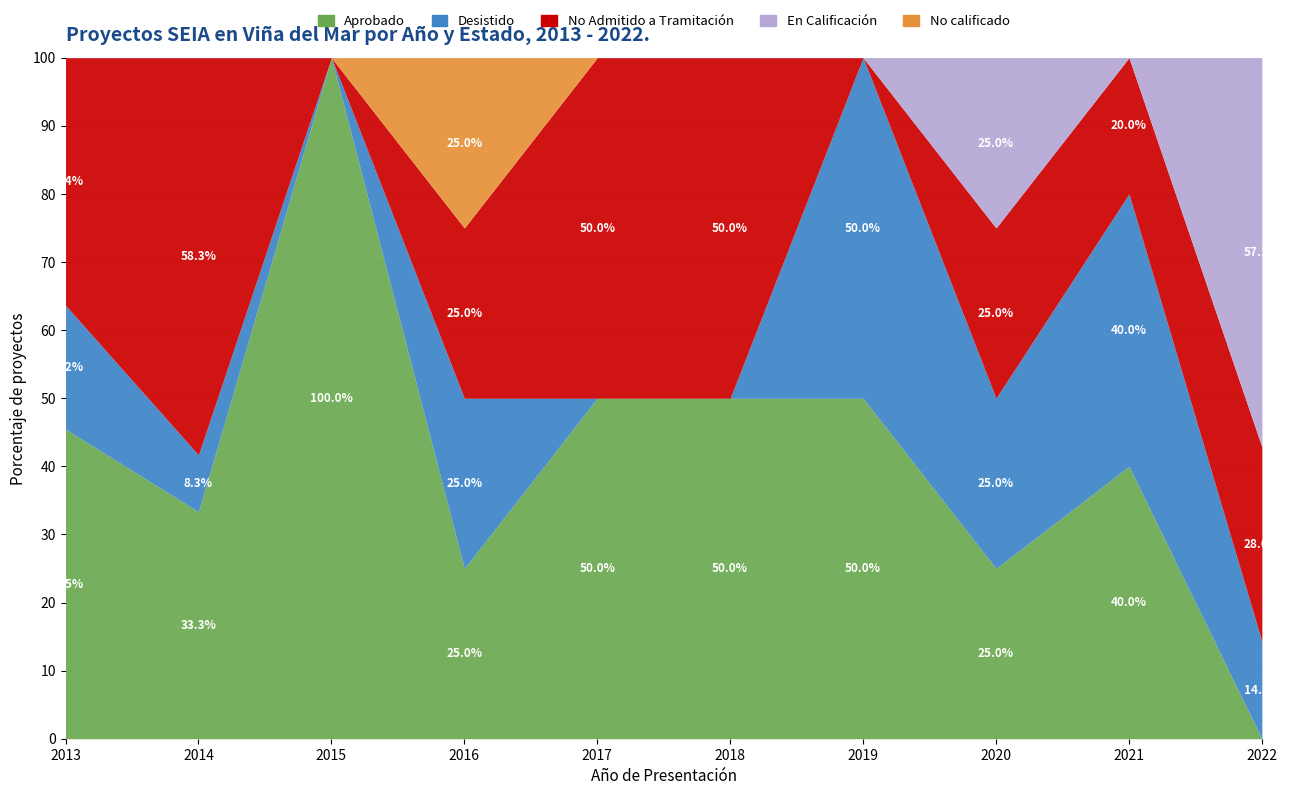

True or false: En Calificación and No Admitido a Tramitación cross at least once.

True